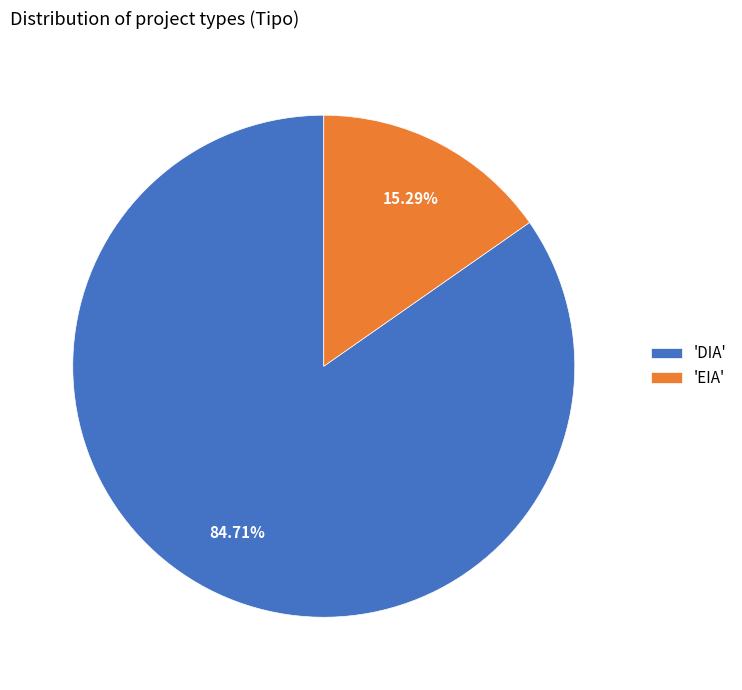

Does any single category account for the majority?

Yes